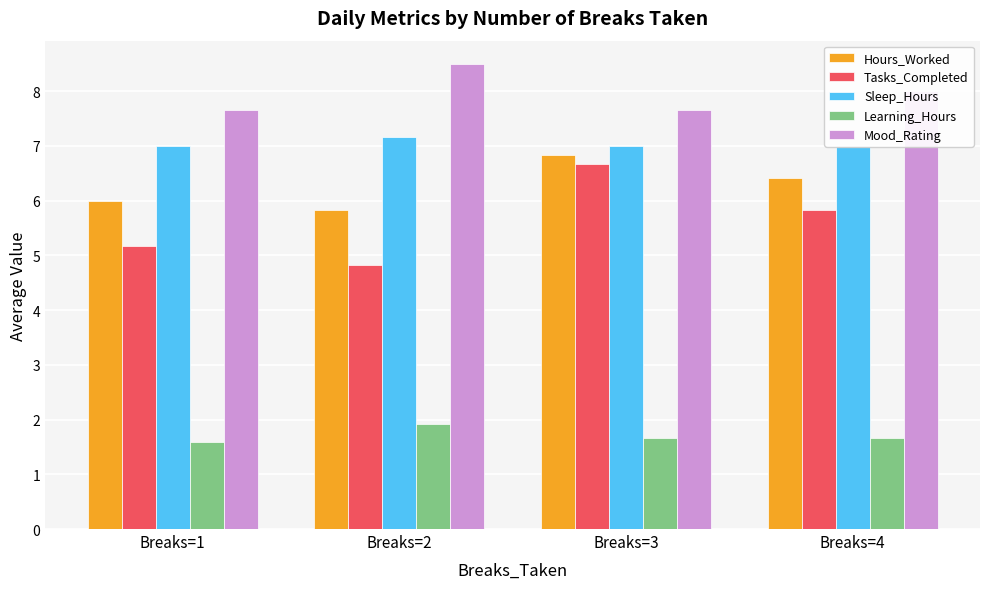

How many bars are there in total?

20